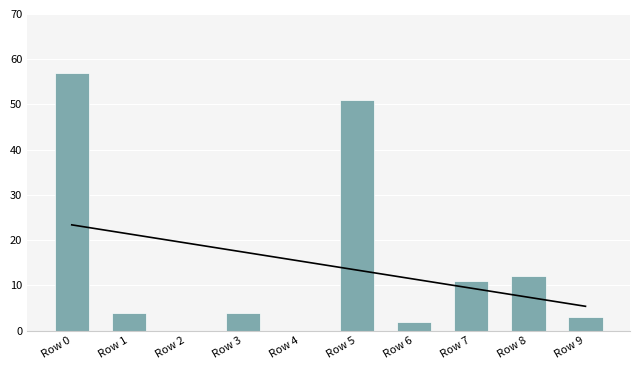

Between Row 6 and Row 8, which series saw the biggest shift?

adv reward